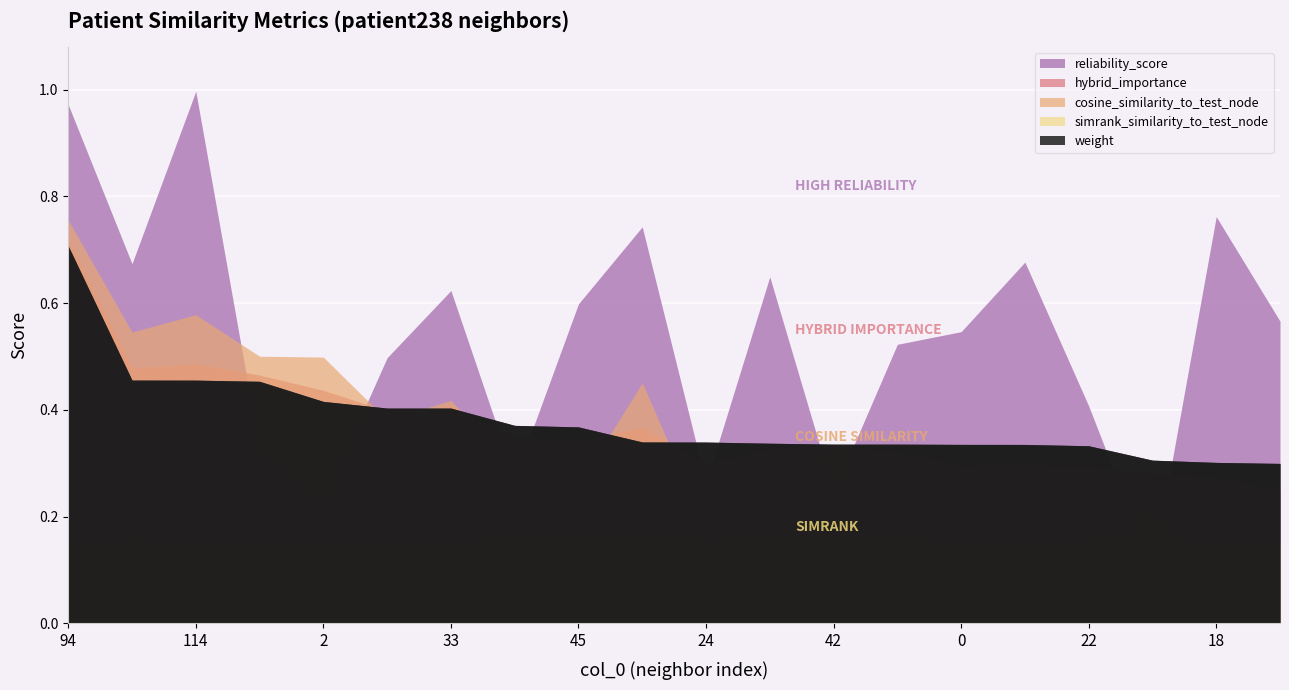

How many times do cosine_similarity_to_test_node and weight cross each other?

5